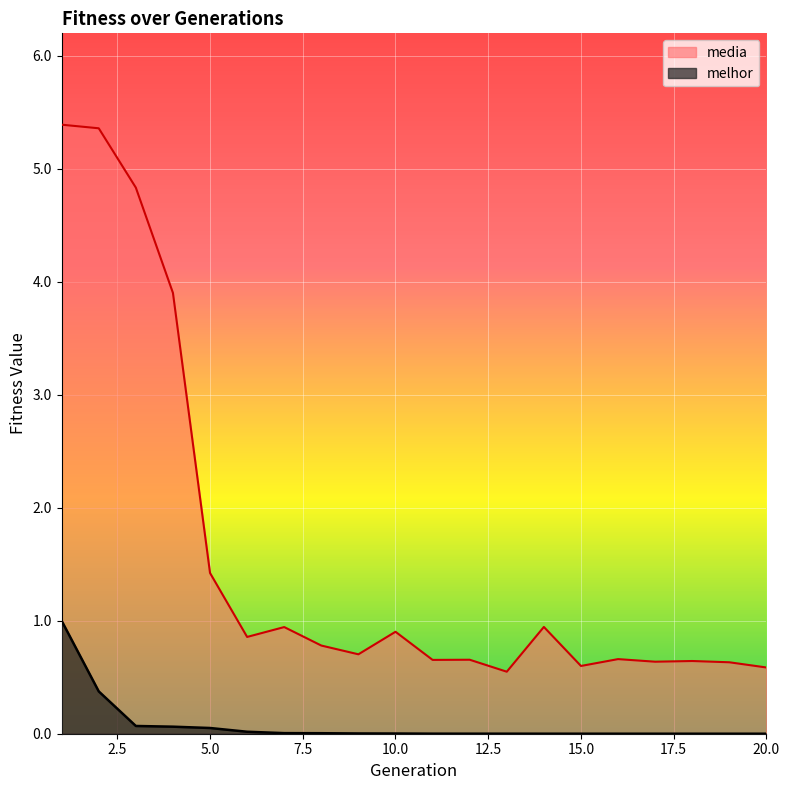

What is the maximum value for media?

5.4